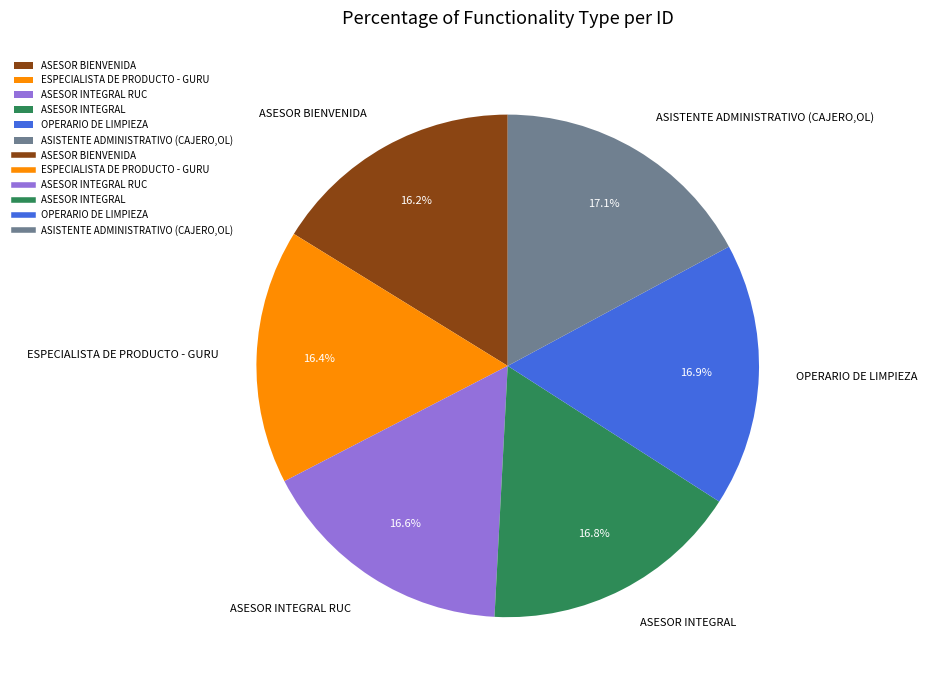

Is ASESOR INTEGRAL the majority of the pie?

No